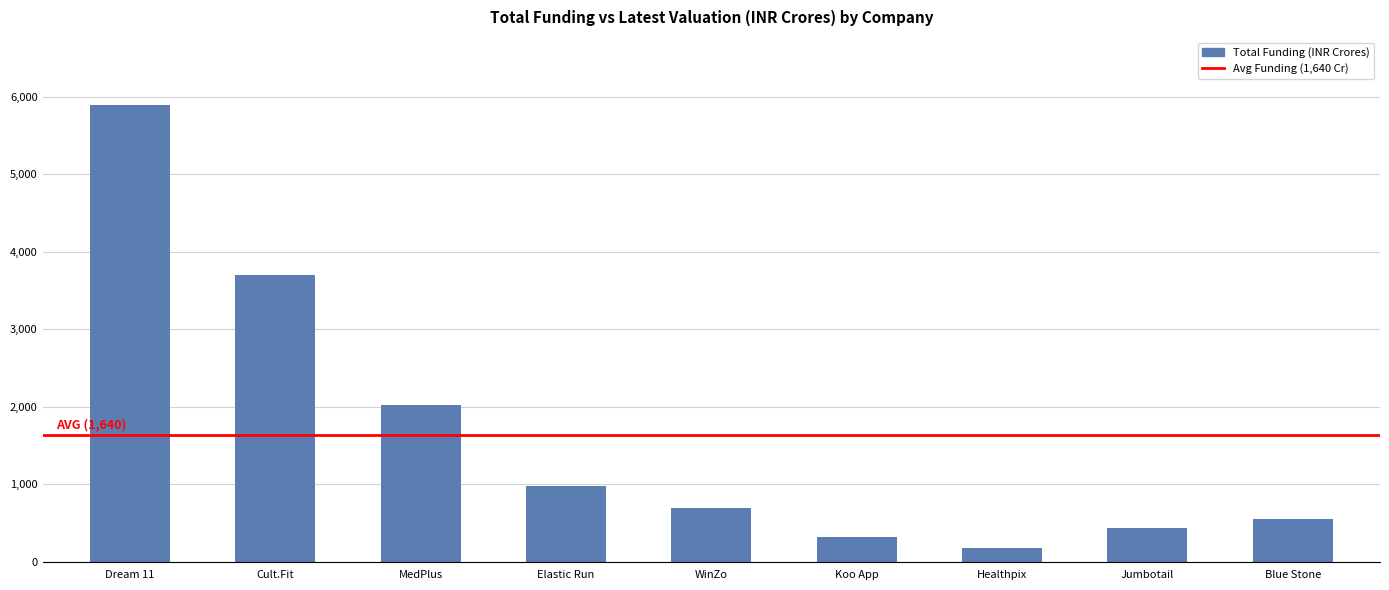

What is the maximum value shown in the chart?

5888